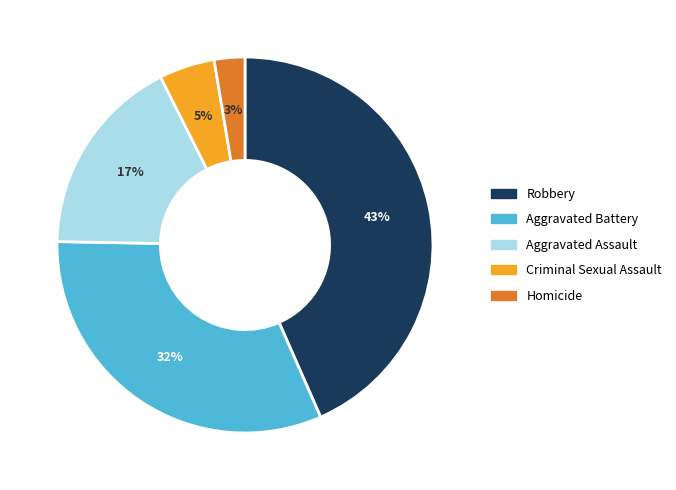

How many slices are in this pie chart?

5